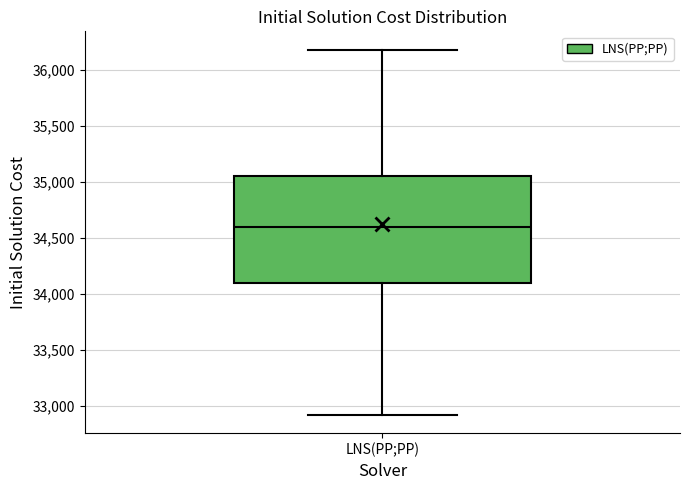

Where does the median line of the box for LNS(PP;PP) sit on the y-axis? The values are not printed on the chart, so give them approximately, as read against the axis.

34600